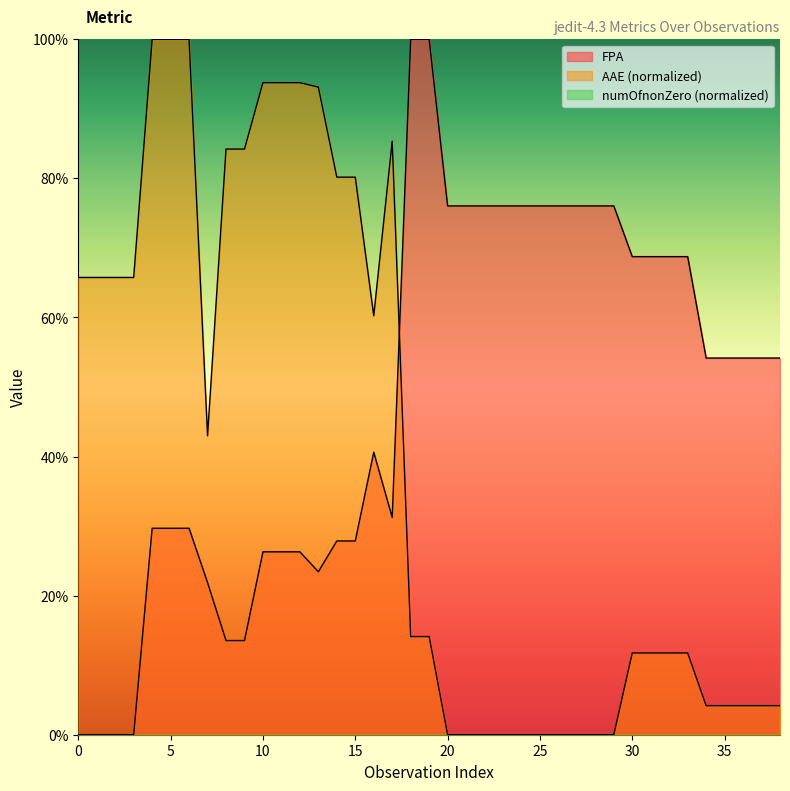

Does the chart have visible grid lines?

No